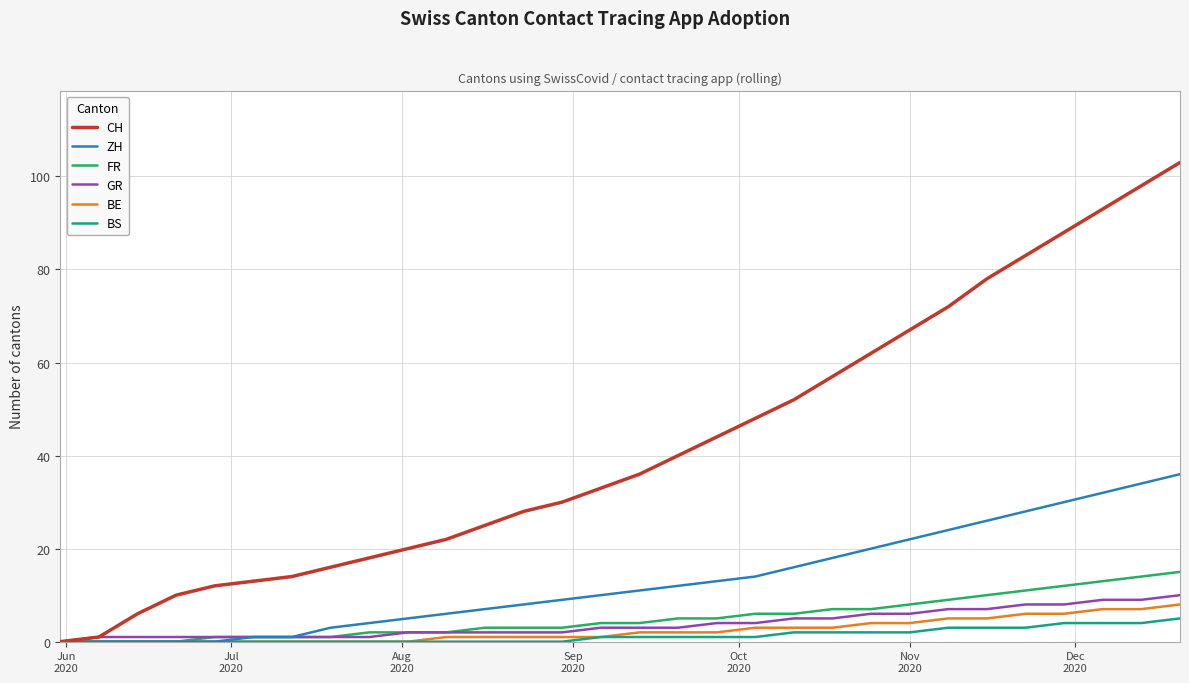

How many categories are shown in the chart?

30